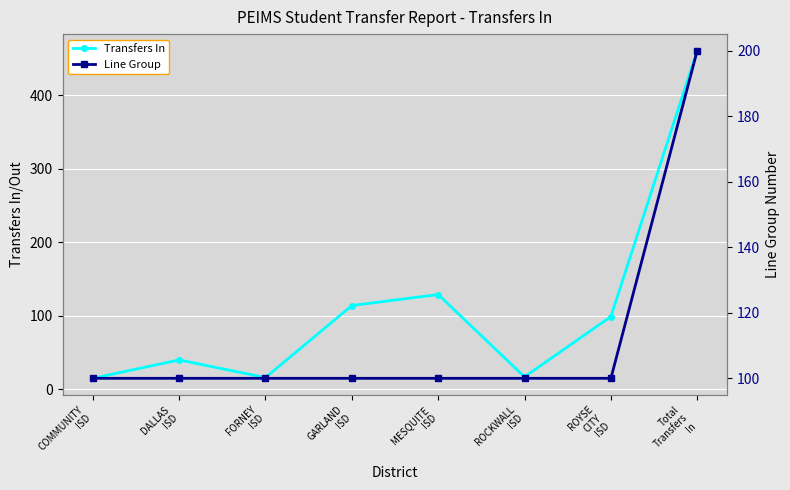

What is the label of the 4th point from the right?

MESQUITE
ISD